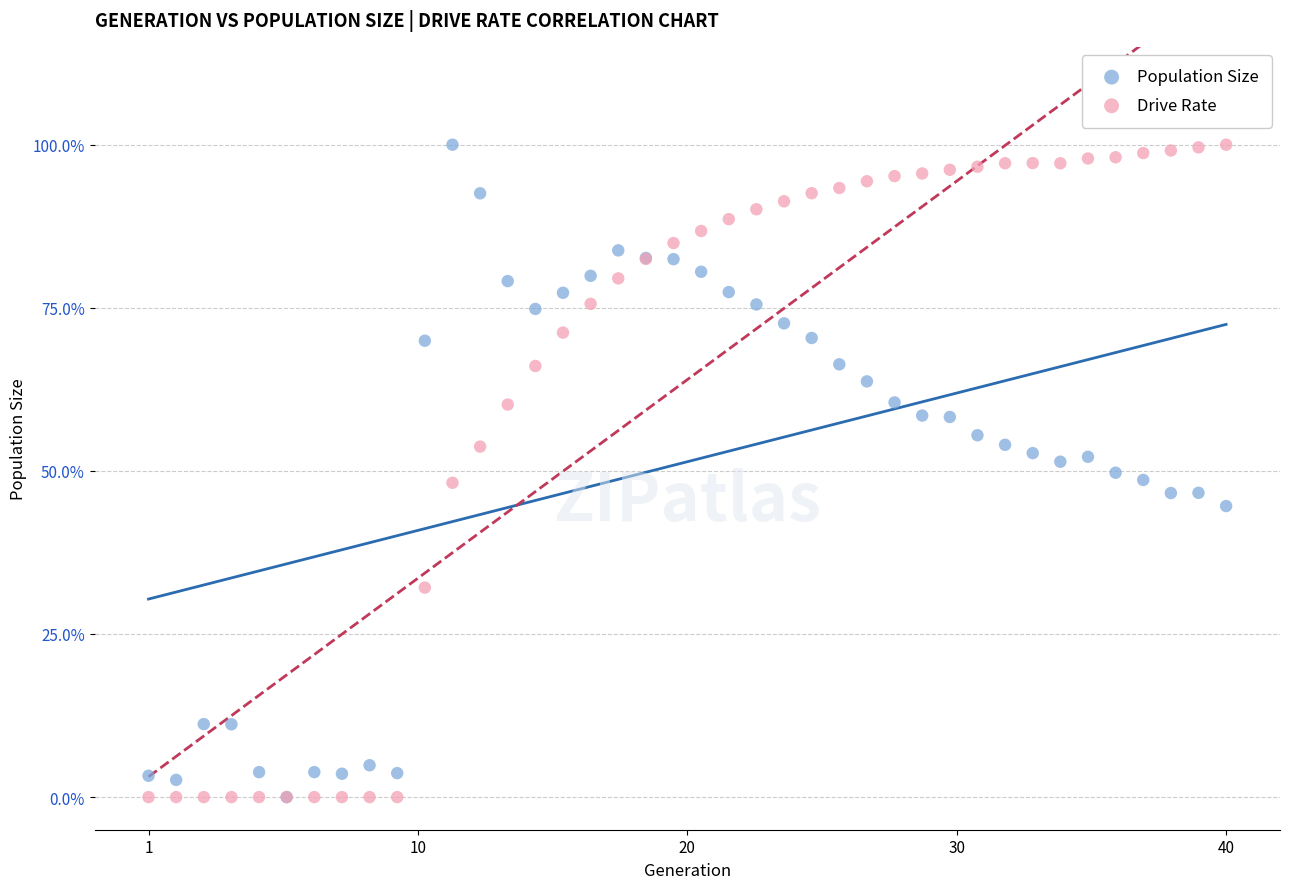

What are all the series names shown in the legend?

Population Size, Drive Rate